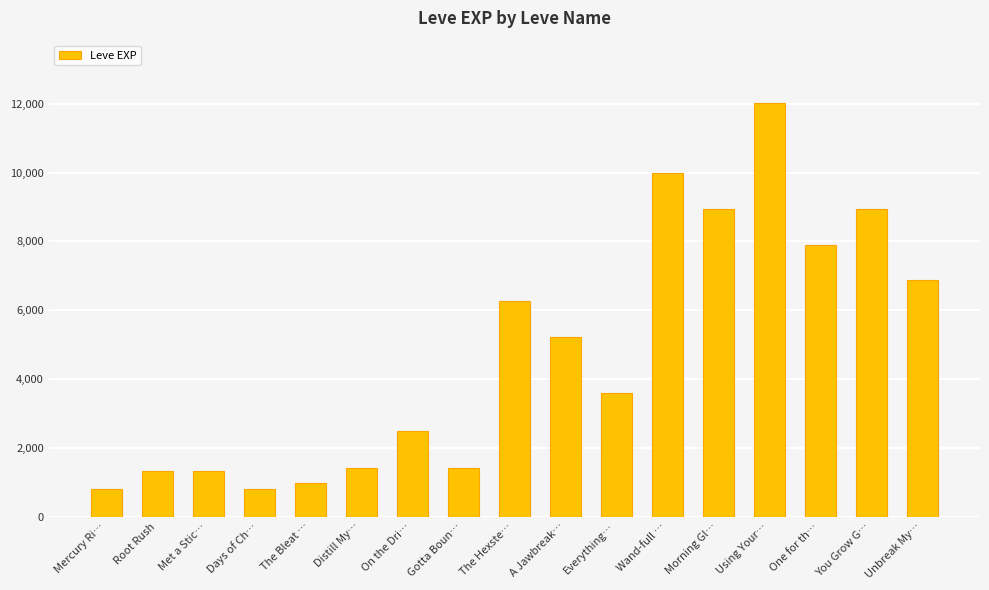

What is the difference between the maximum and minimum values?

11230